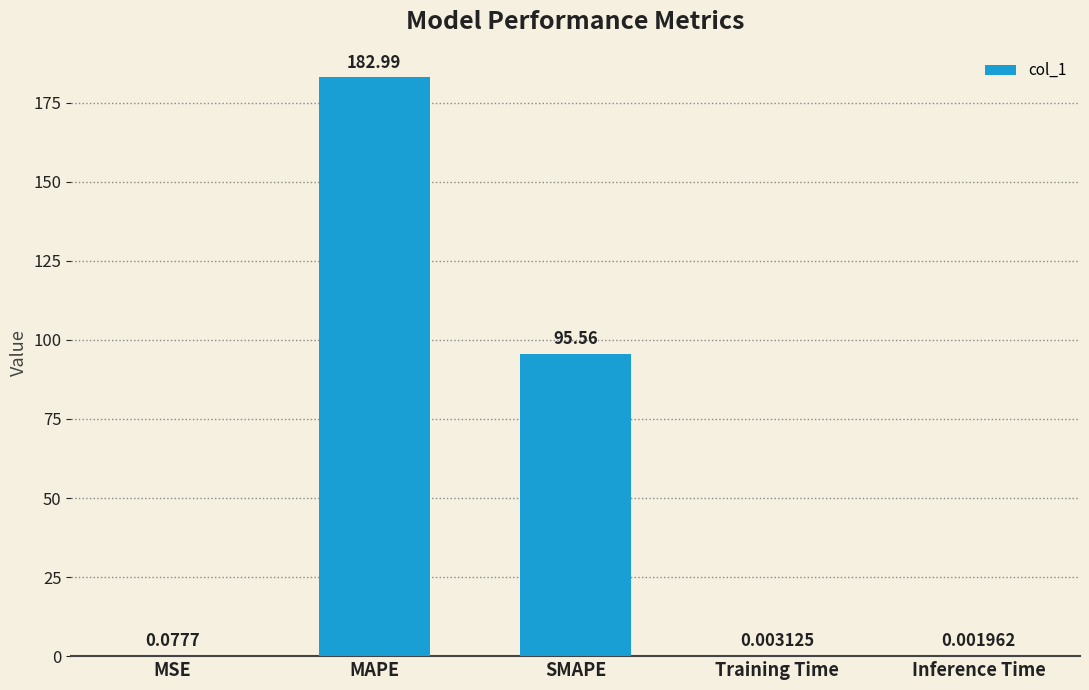

What is the sum of all values?

278.6